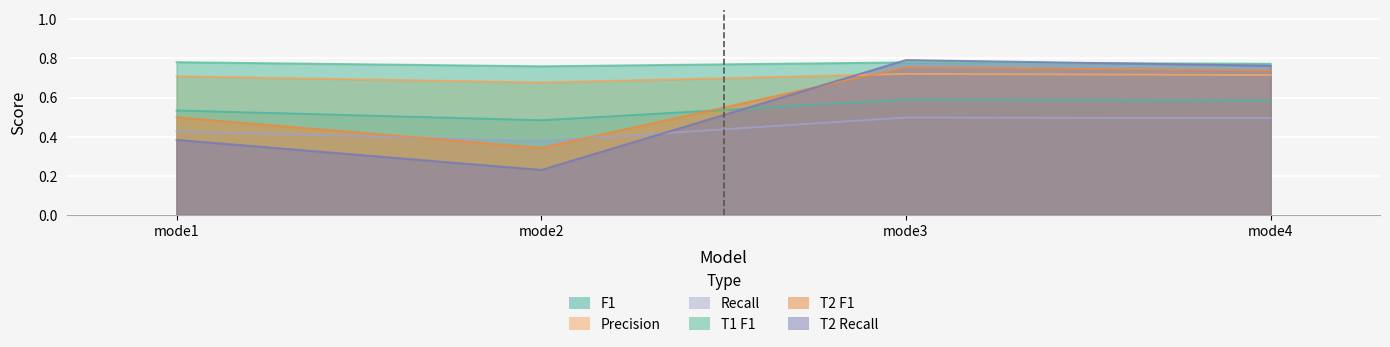

What is the difference between the T2 Recall values at mode2 and mode3?

0.6